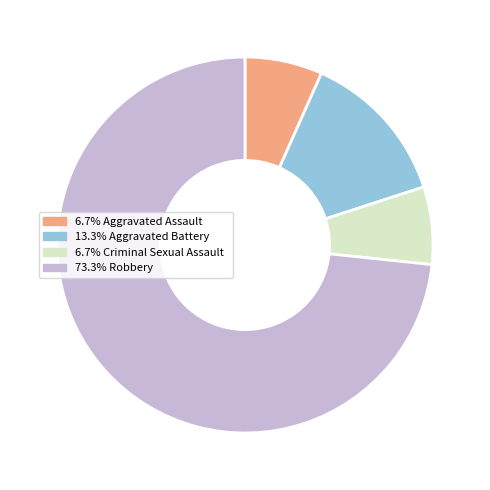

Count the number of slices in the pie.

4